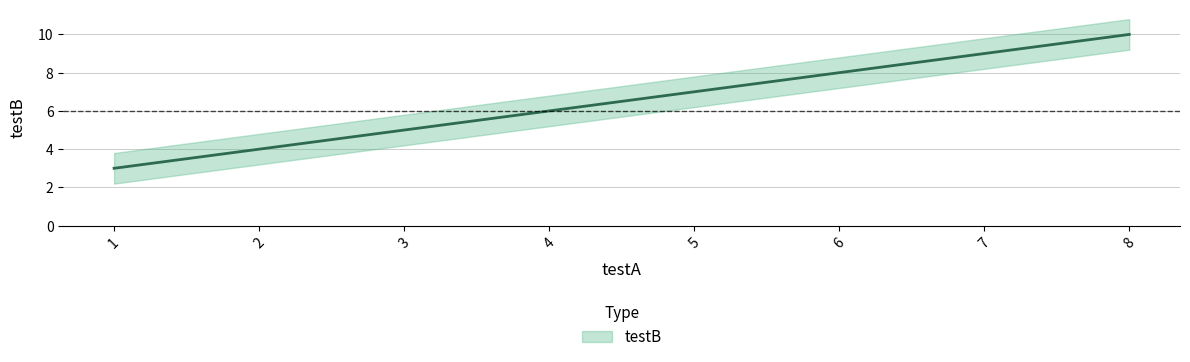

At which label does the data first exceed 7?

6